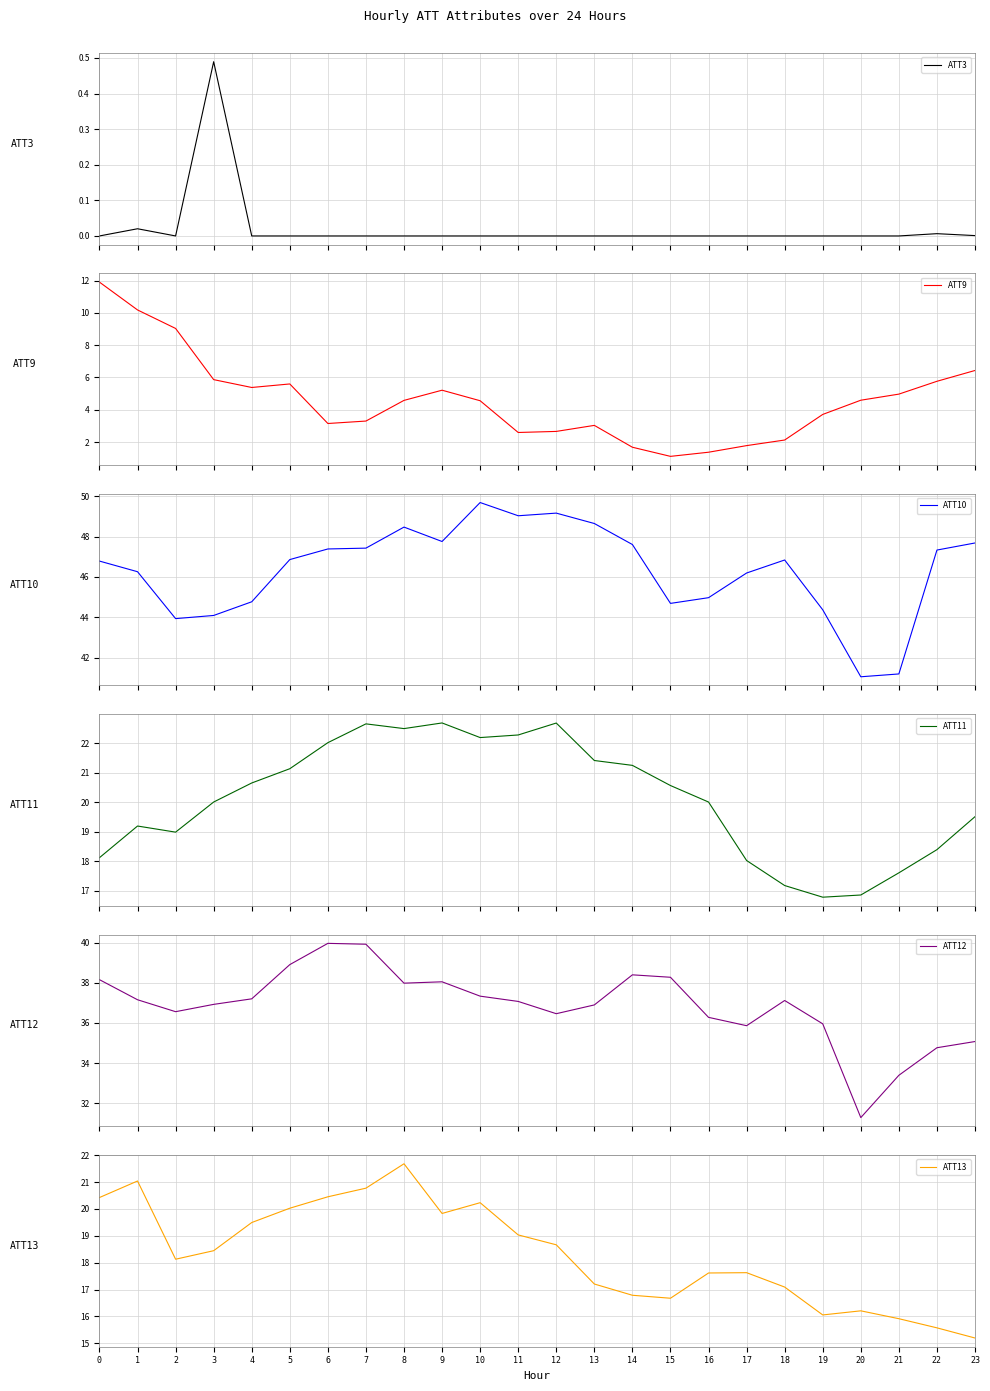

Reading right to left, transcribe all the data shown in this chart.

ATT3: 23=0.0	22=0.0	21=0.0	20=0.0	19=0.0	18=0.0	17=0.0	16=0.0	15=0.0	14=0.0	13=0.0	12=0.0	11=0.0	10=0.0	9=0.0	8=0.0	7=0.0	6=0.0	5=0.0	4=0.0	3=0.5	2=0.0	1=0.0	0=0.0
ATT9: 23=6.4	22=5.8	21=5.0	20=4.6	19=3.7	18=2.1	17=1.8	16=1.4	15=1.1	14=1.7	13=3.0	12=2.7	11=2.6	10=4.6	9=5.2	8=4.6	7=3.3	6=3.2	5=5.6	4=5.4	3=5.9	2=9.0	1=10.2	0=11.9
ATT10: 23=47.7	22=47.3	21=41.2	20=41.0	19=44.4	18=46.8	17=46.2	16=45.0	15=44.7	14=47.6	13=48.7	12=49.2	11=49.0	10=49.7	9=47.8	8=48.5	7=47.4	6=47.4	5=46.9	4=44.8	3=44.1	2=43.9	1=46.3	0=46.8
ATT11: 23=19.5	22=18.4	21=17.6	20=16.9	19=16.8	18=17.2	17=18.0	16=20.0	15=20.6	14=21.3	13=21.4	12=22.7	11=22.3	10=22.2	9=22.7	8=22.5	7=22.7	6=22.0	5=21.1	4=20.7	3=20.0	2=19.0	1=19.2	0=18.1
ATT12: 23=35.1	22=34.8	21=33.4	20=31.3	19=36.0	18=37.1	17=35.9	16=36.3	15=38.3	14=38.4	13=36.9	12=36.5	11=37.1	10=37.3	9=38.0	8=38.0	7=39.9	6=40.0	5=38.9	4=37.2	3=36.9	2=36.6	1=37.2	0=38.2
ATT13: 23=15.2	22=15.6	21=15.9	20=16.2	19=16.1	18=17.1	17=17.6	16=17.6	15=16.7	14=16.8	13=17.2	12=18.7	11=19.0	10=20.2	9=19.8	8=21.7	7=20.8	6=20.4	5=20.0	4=19.5	3=18.4	2=18.1	1=21.0	0=20.4